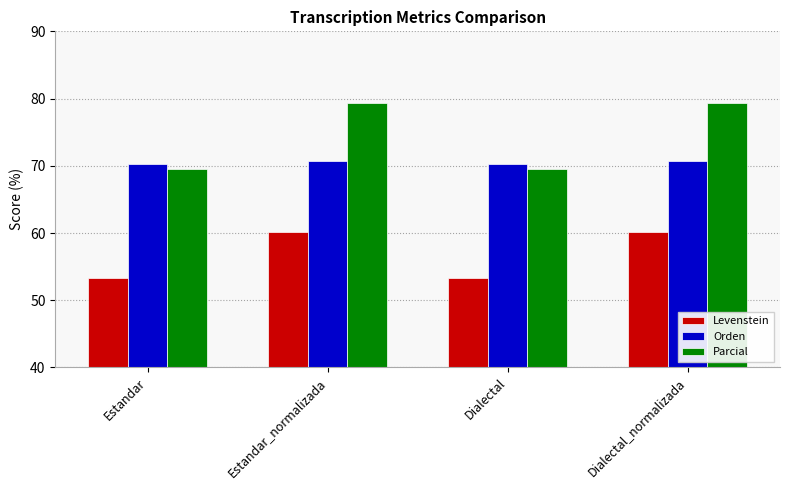

Which series has the widest spread of values?

Parcial